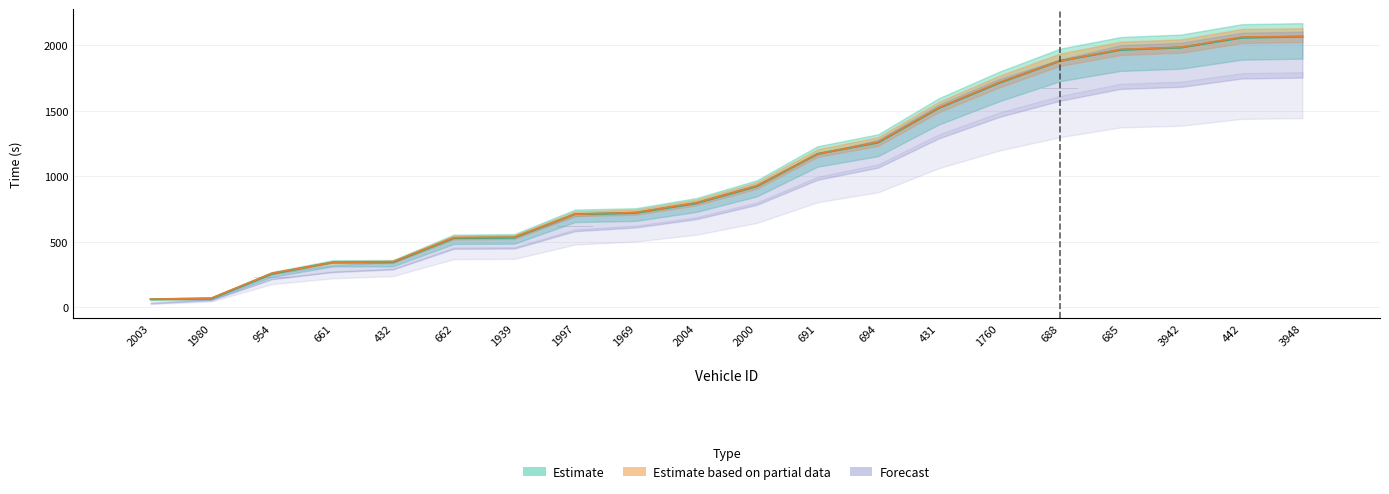

What is the approximate value of mid at 3948?

2067.0